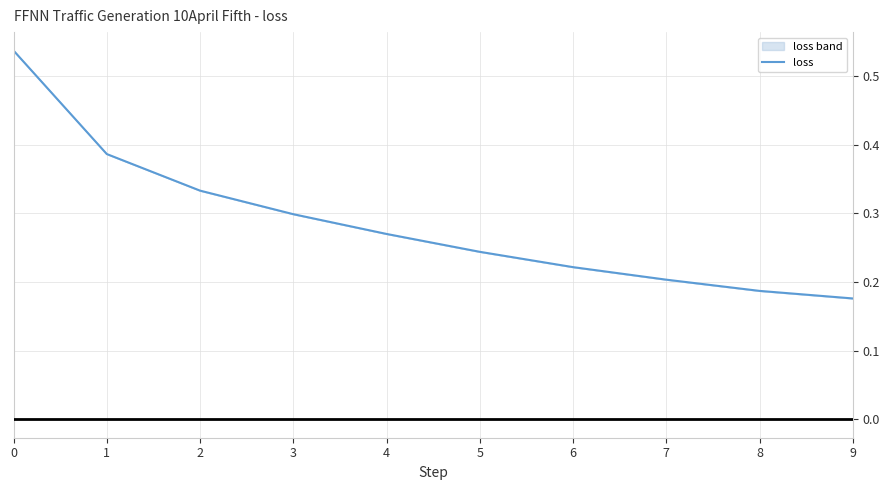

What is the value of the 7th point from the left?

0.2